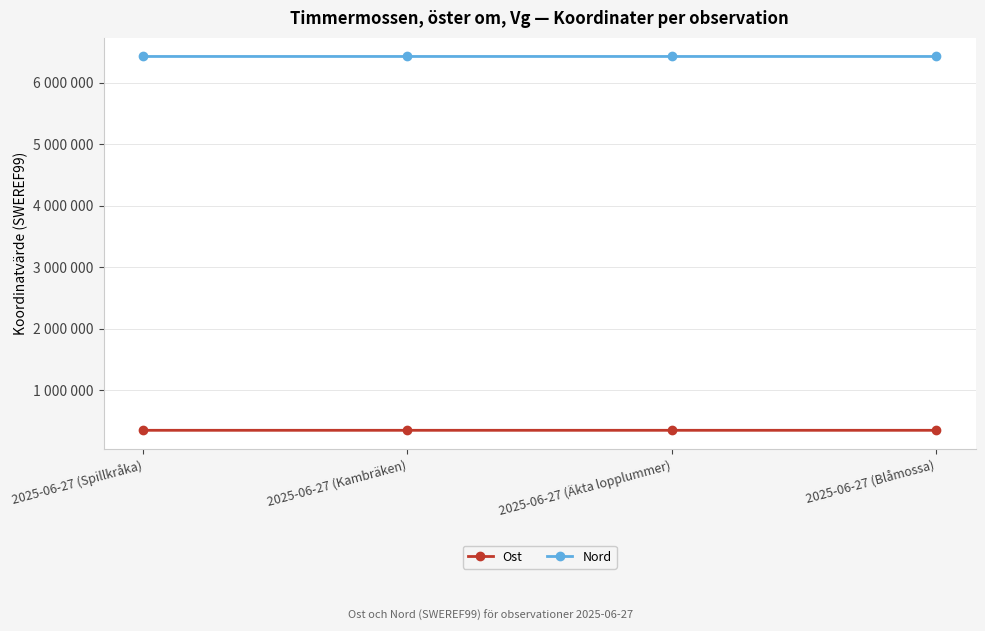

Is the value of Nord at 2025-06-27 (Äkta lopplummer) greater than the value of Ost at 2025-06-27 (Blåmossa)?

Yes